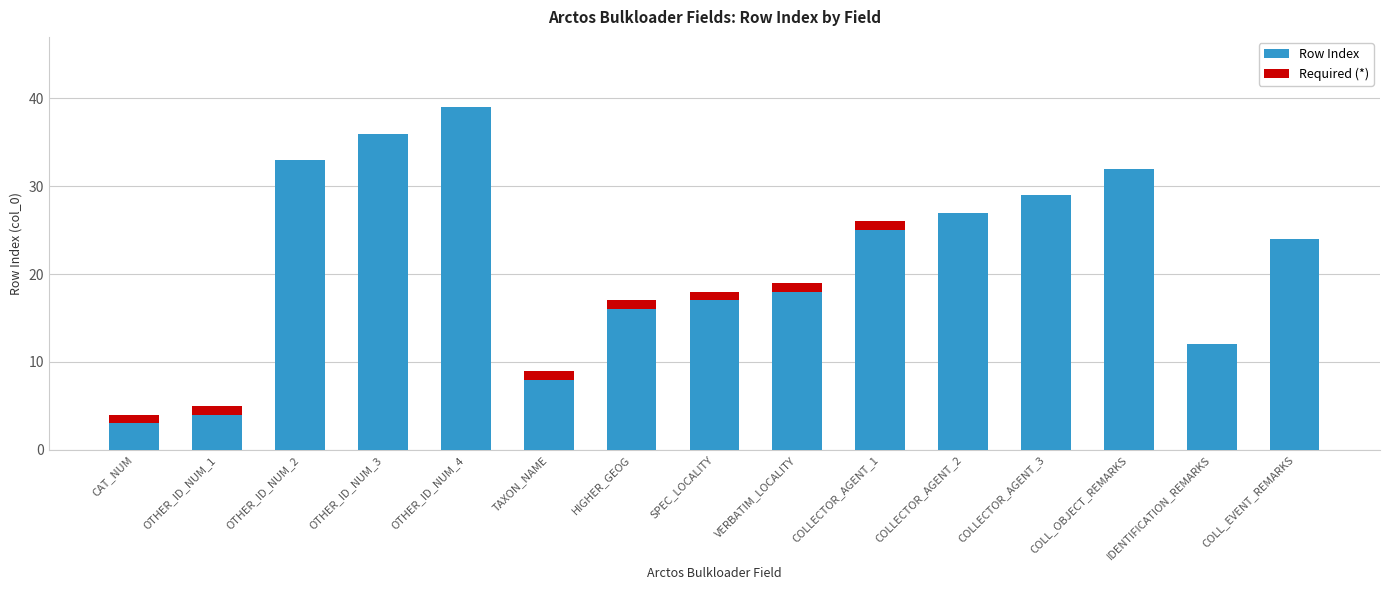

What is the total value across all series at COLL_OBJECT_REMARKS?

32